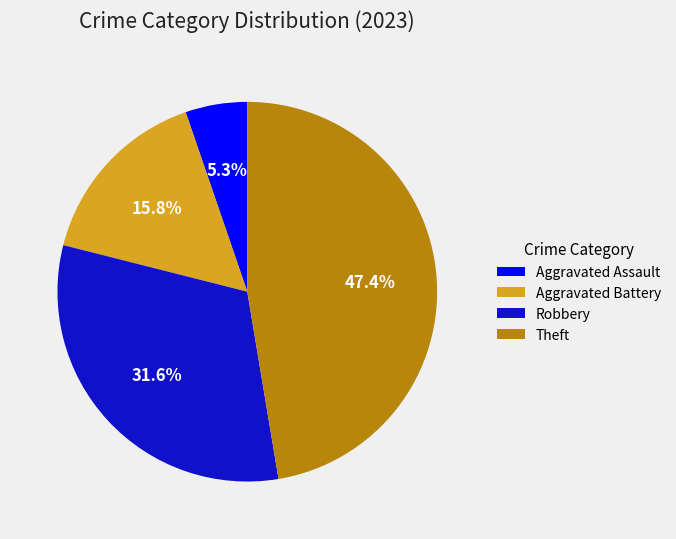

What percentage is the Theft slice, to the nearest percent?

47%